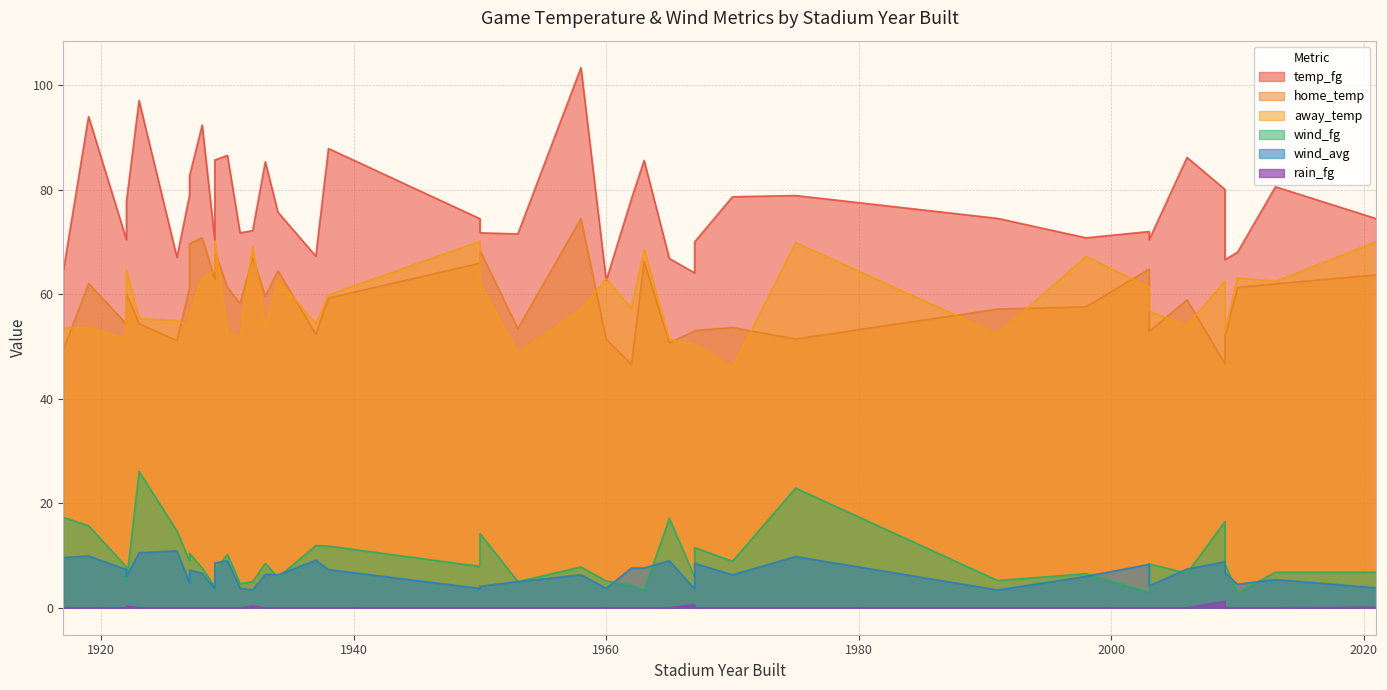

Where is rain_fg nearest to the value 0?

1923